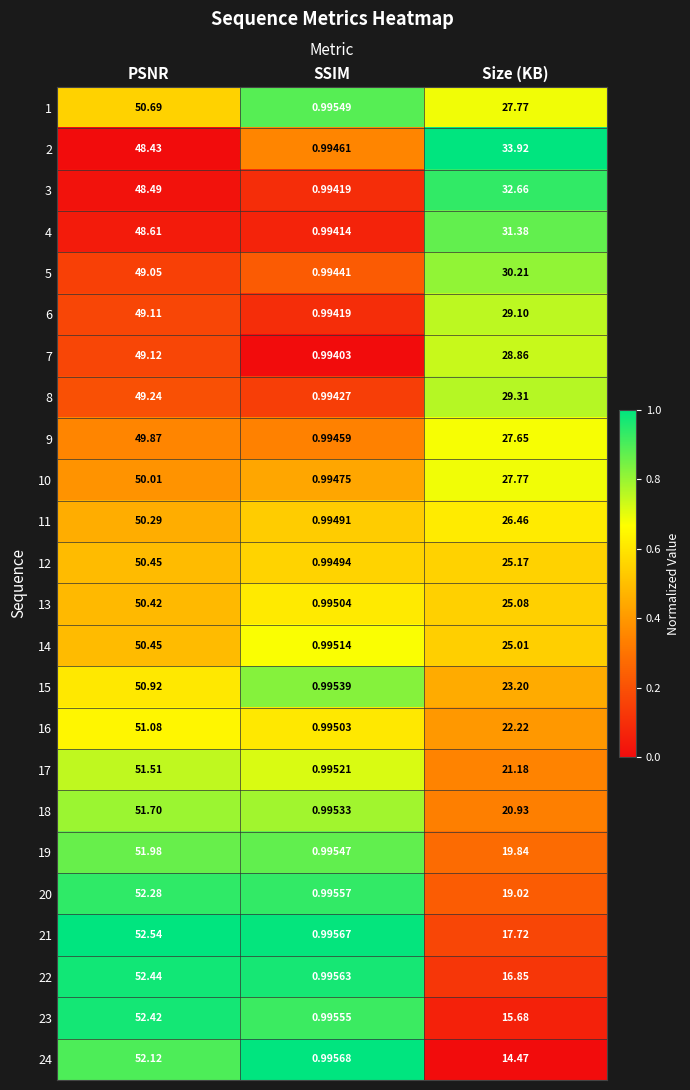

List the labels in order of 11 value, smallest first.

SSIM, Size (KB), PSNR